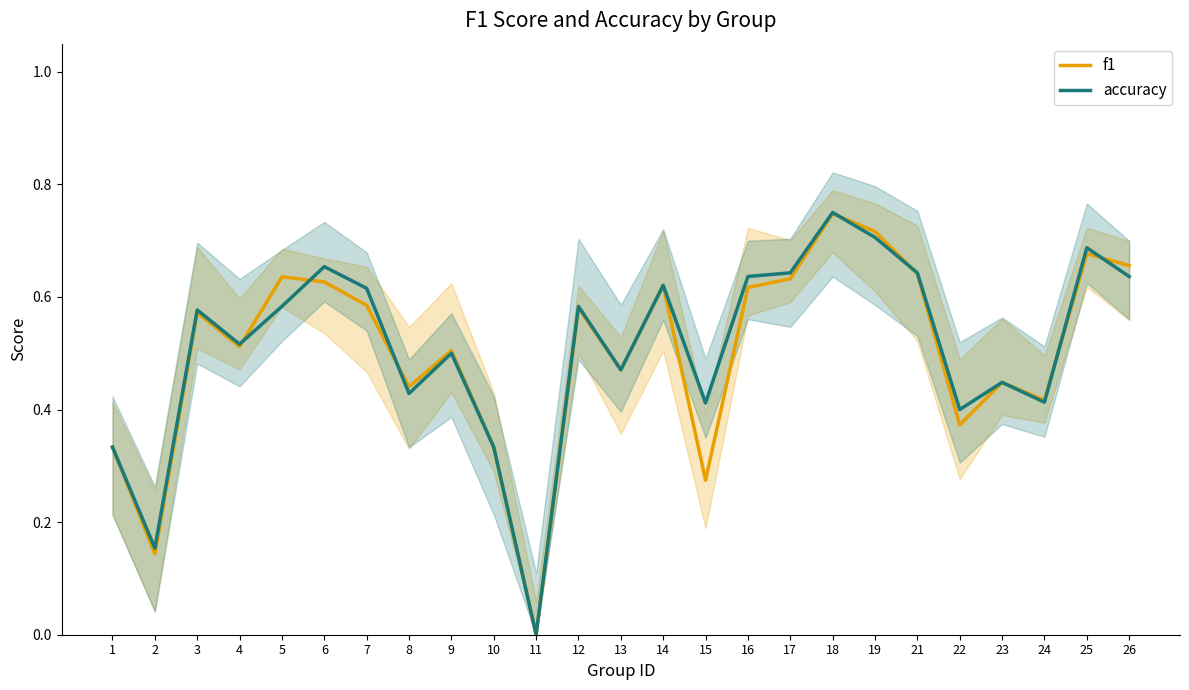

True or false: accuracy has more than 1 interior local peaks.

True